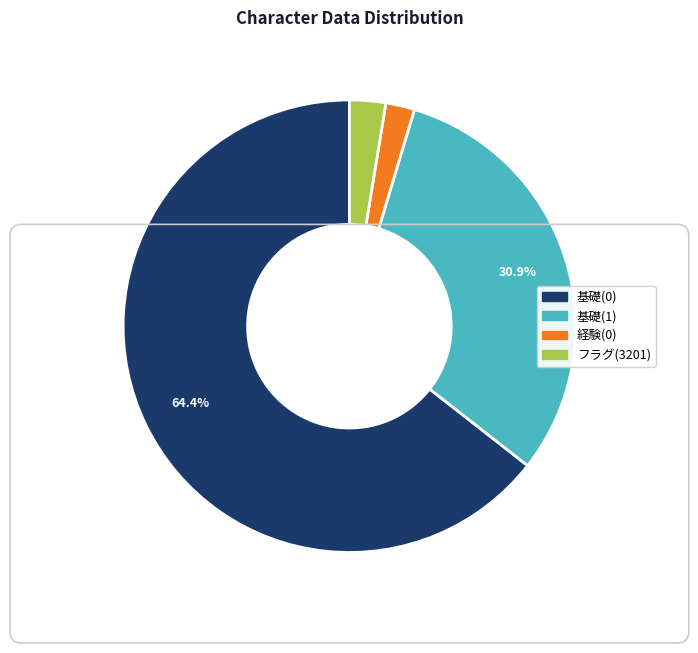

To the nearest percent, what is the combined percentage of 基礎(1) and 基礎(0)?

95%